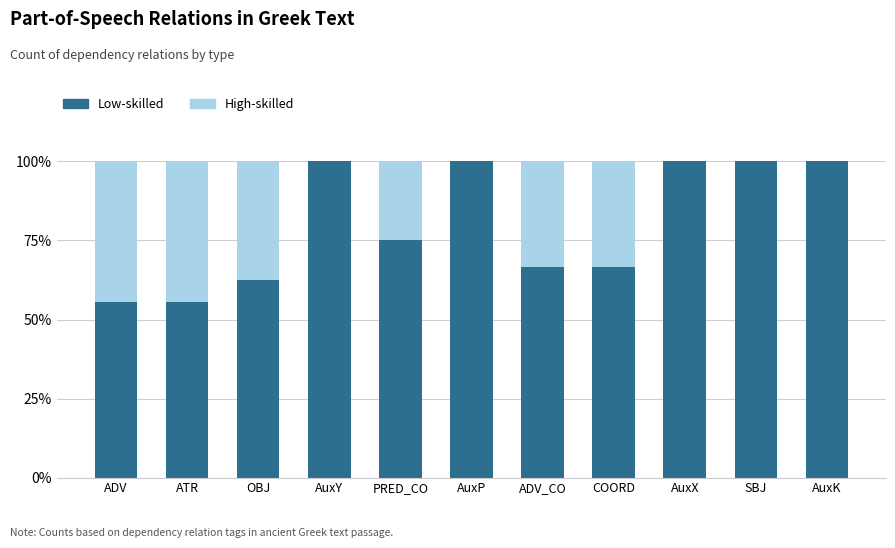

What is the sum of the Low-skilled values at ATR and ADV?

111.1